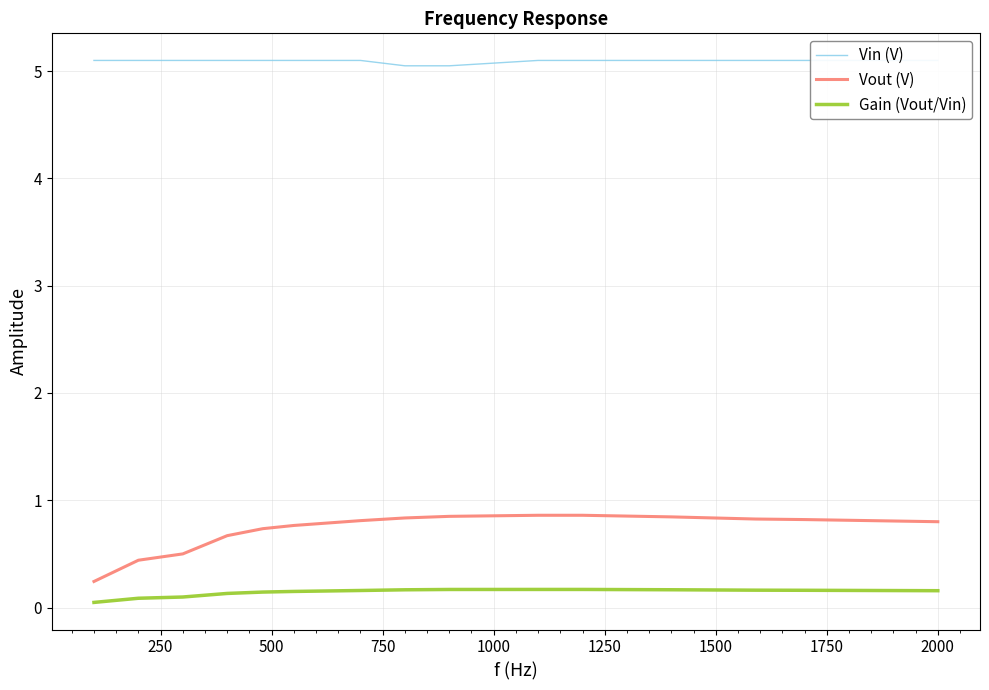

What is the value of the Vout (V) point at the 6th from the left?

0.8